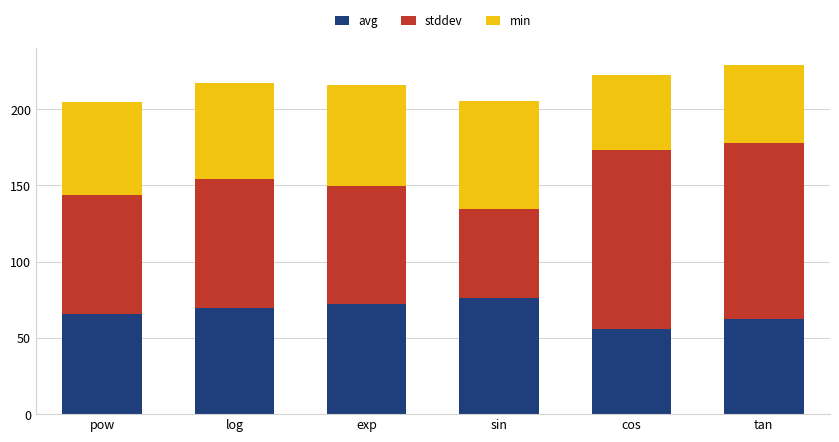

What is the lowest value of the avg series?

55.9